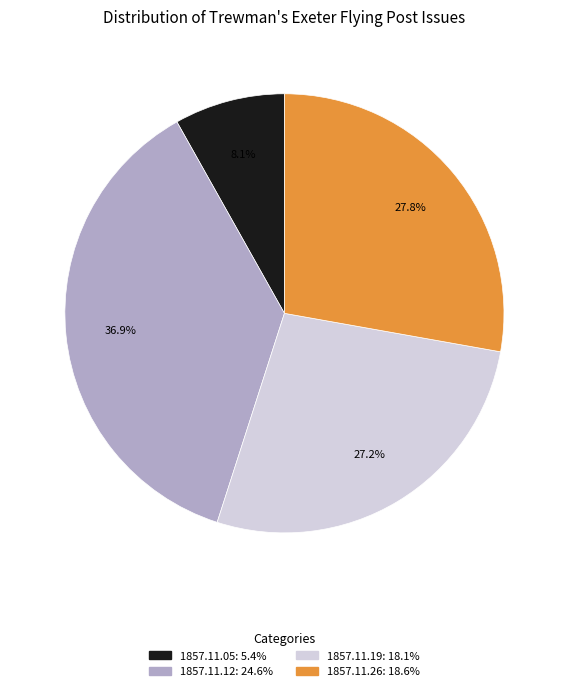

How many segments does this pie chart have?

4